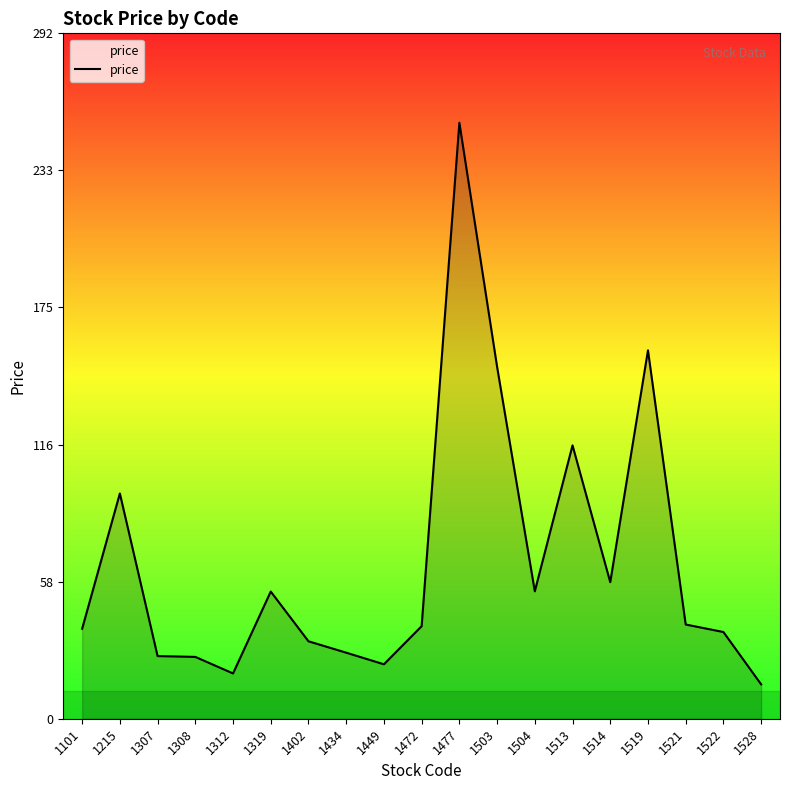

At which category does the chart reach its minimum across all series?

1528